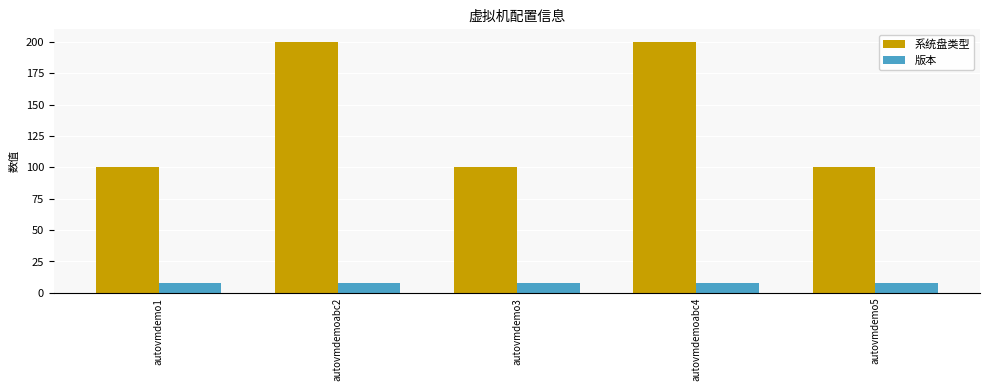

Rank the series at autovmdemoabc4 from lowest to highest value.

版本, 系统盘类型